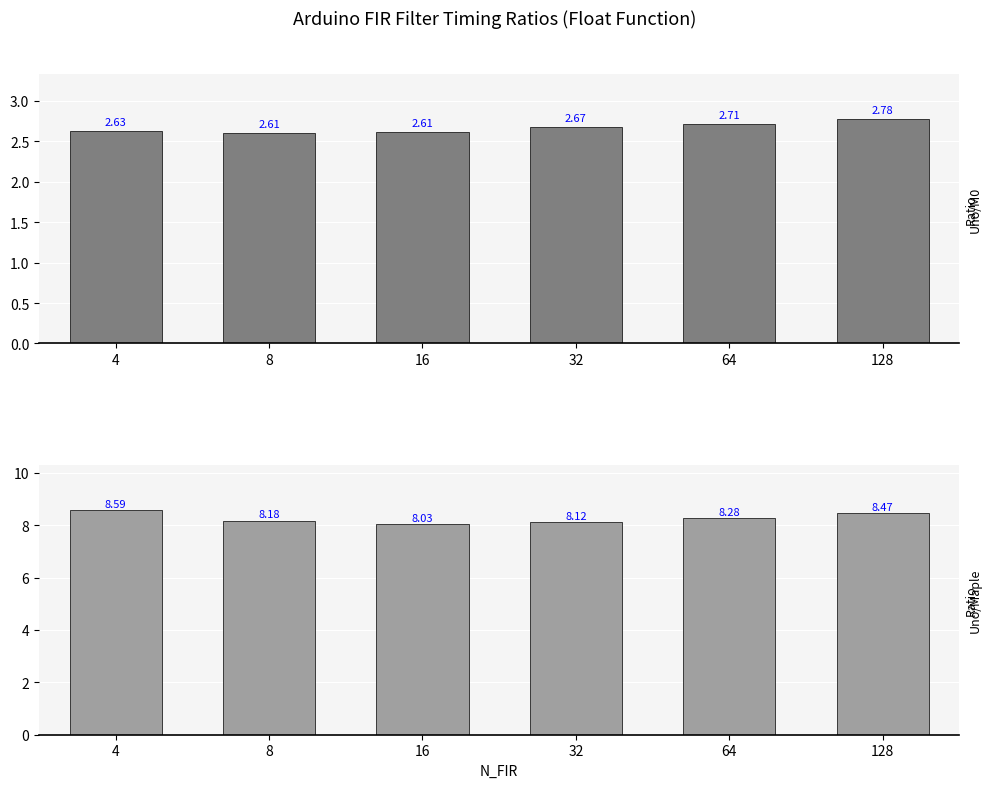

The value of Uno/Maple at 4 is 8.6. True or false?

True